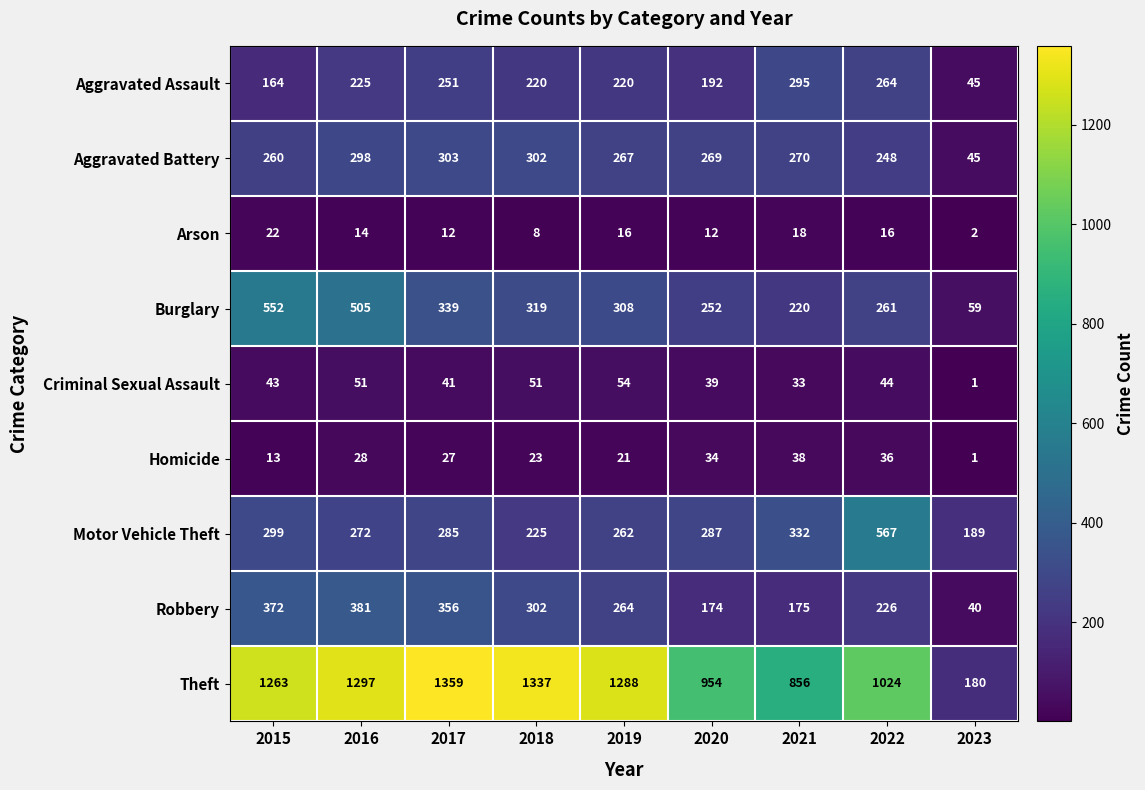

The Aggravated Battery series shows 248 at 2022. True or false?

True